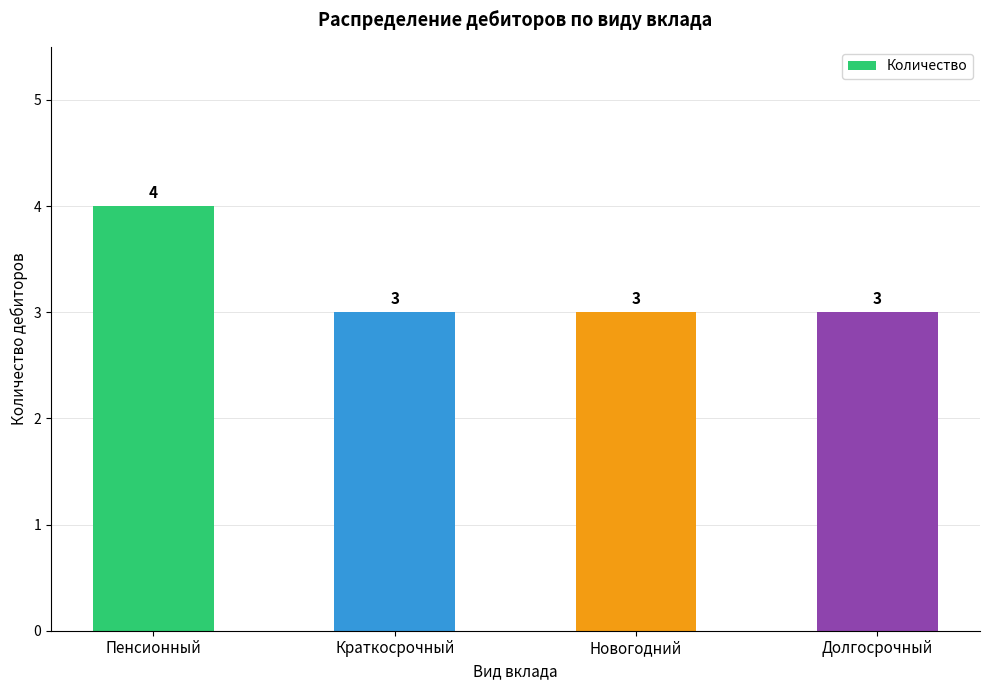

Which category has the highest value across all series?

Пенсионный